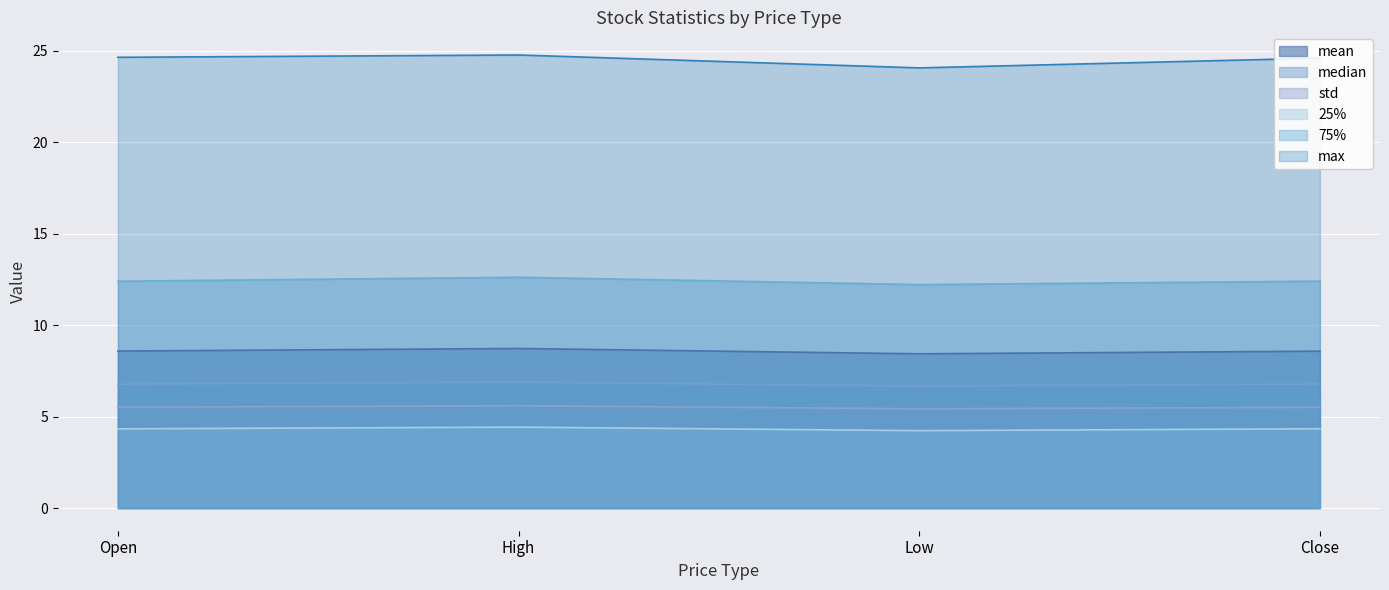

At how many categories does at least one series exceed 17?

4